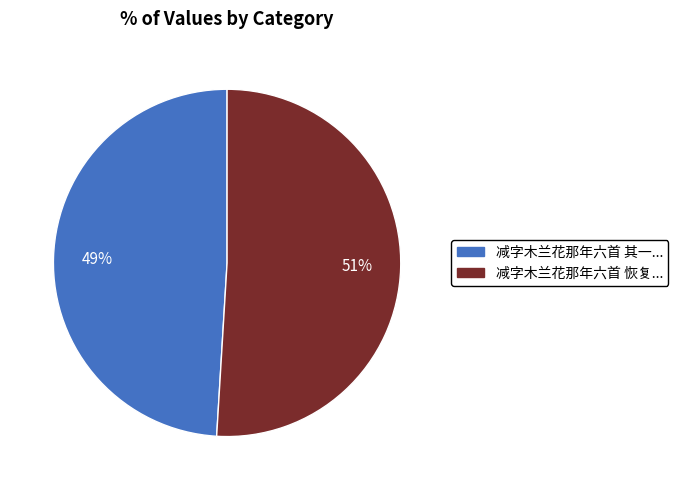

Which has a higher value, 减字木兰花那年六首 其一... or 减字木兰花那年六首 恢复...?

减字木兰花那年六首 恢复...